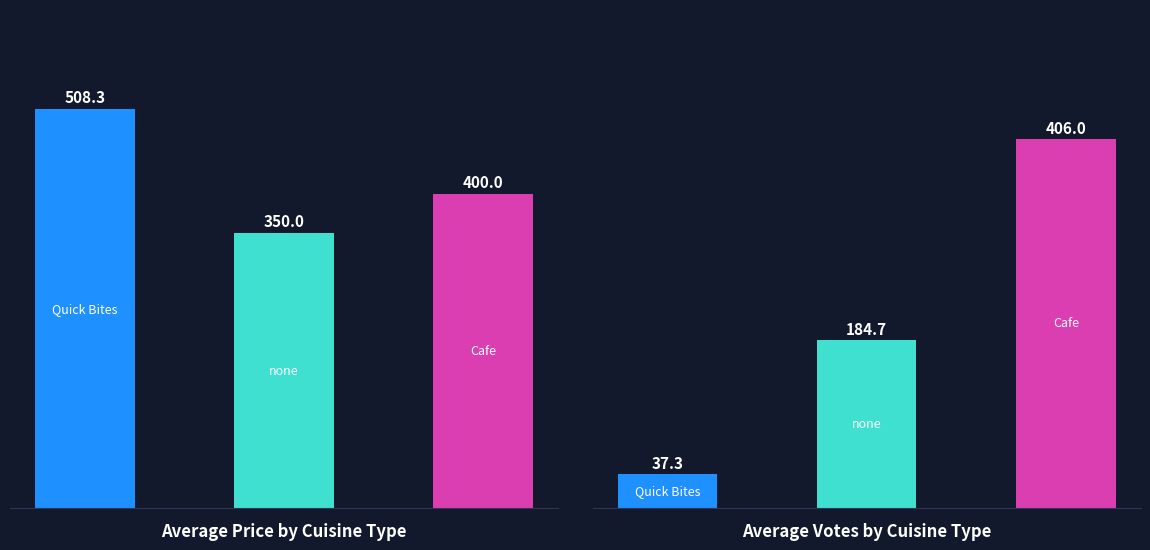

Where does the Average Votes series first go above 184?

1